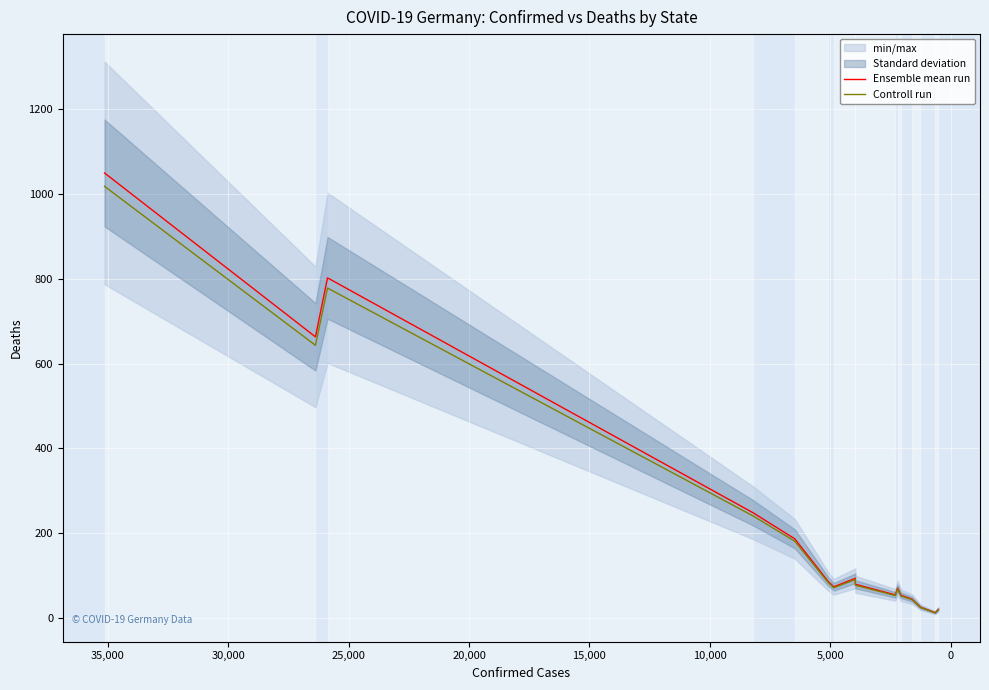

What is the sum of all Ensemble mean run values?

3569.0